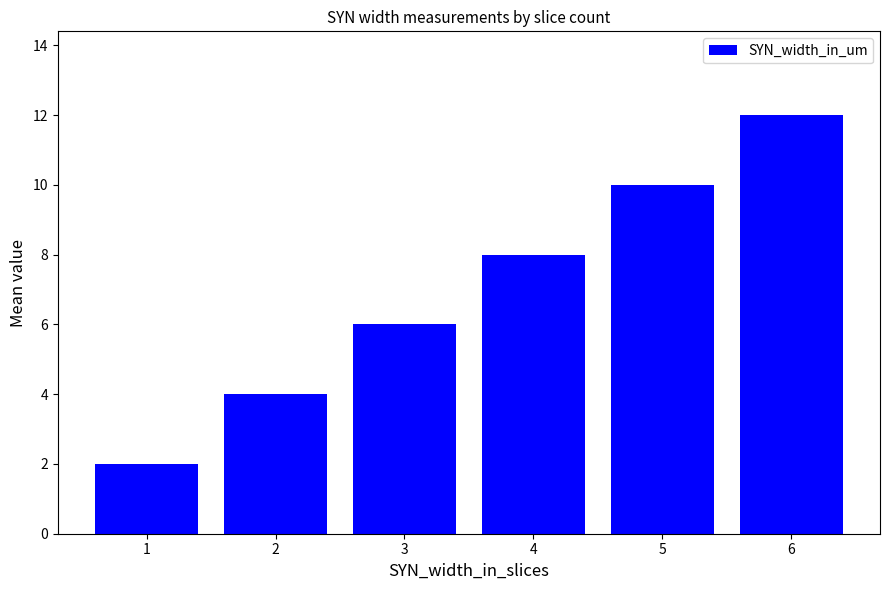

Between 4 and 6, which is larger?

6